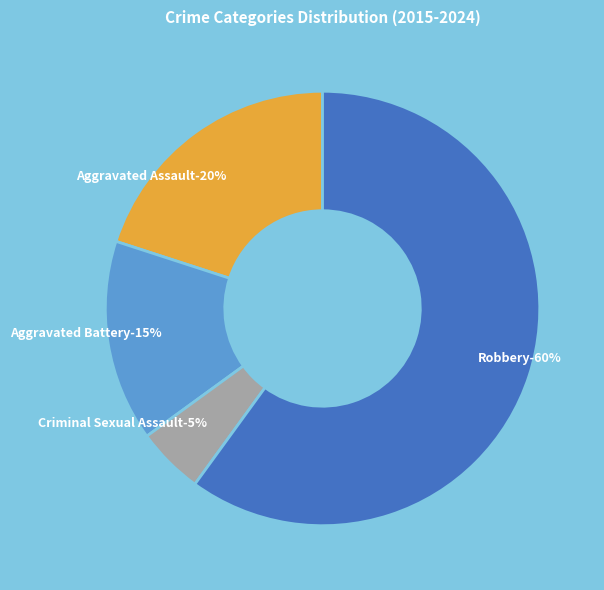

How many segments does this pie chart have?

4